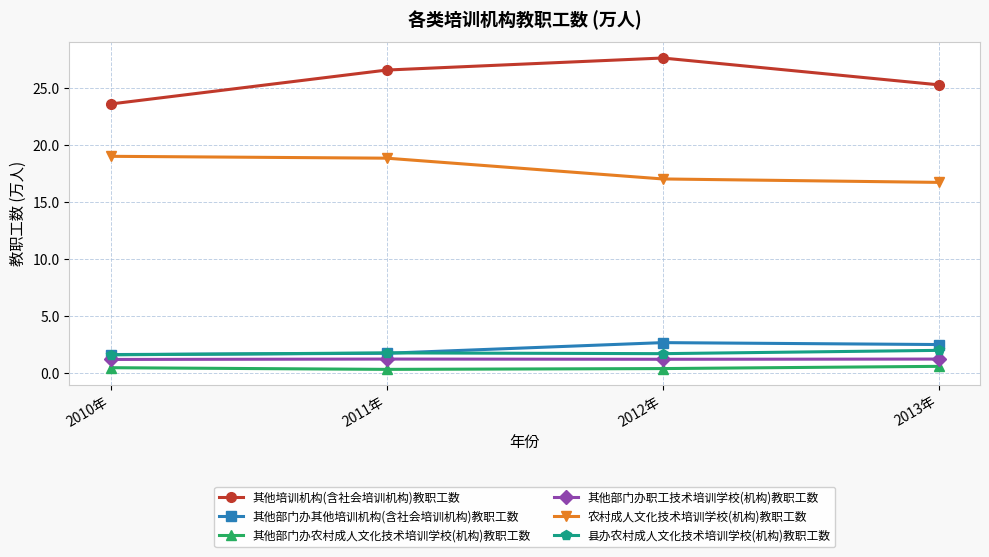

True or false: 其他培训机构(含社会培训机构)教职工数 has more than 0 interior local peaks.

True